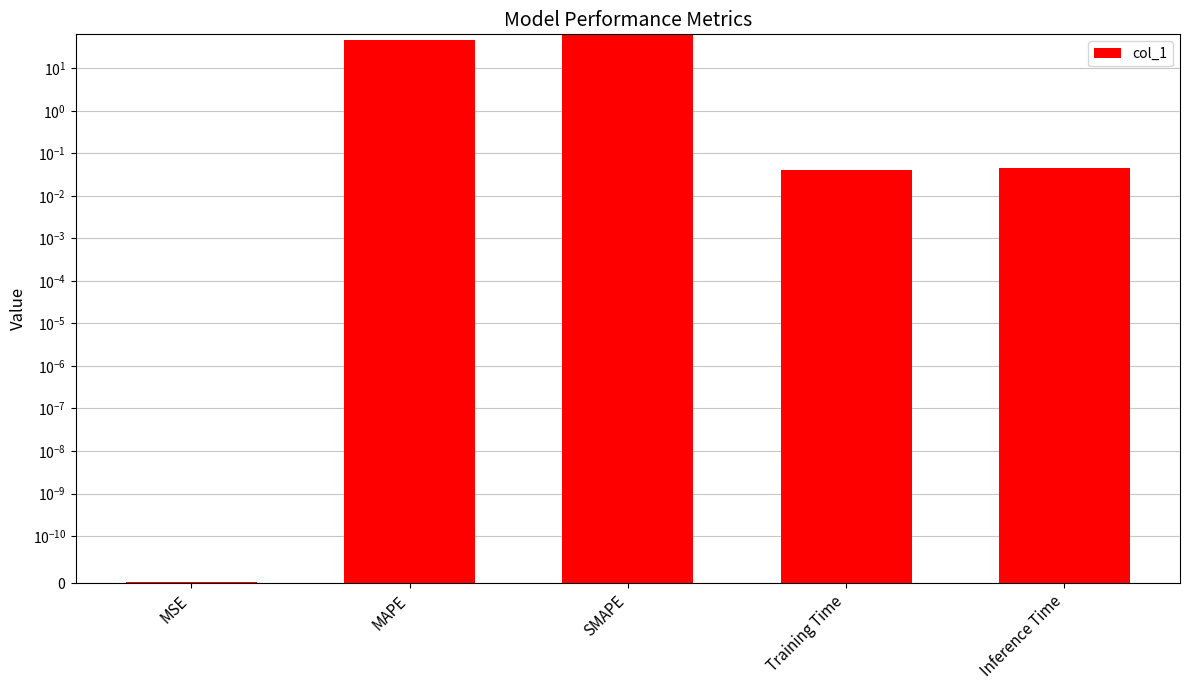

List the labels in order of value, largest first.

SMAPE, MAPE, Inference Time, Training Time, MSE